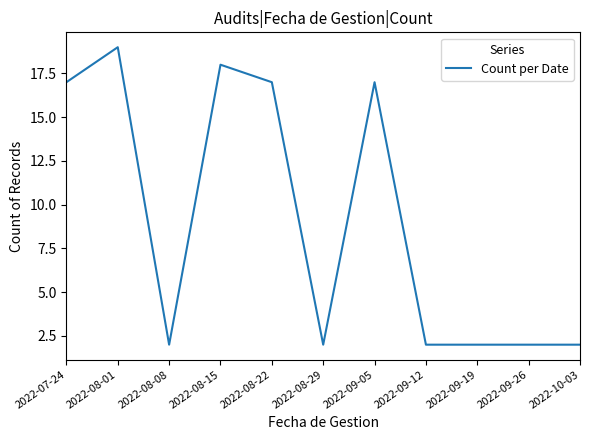

Which label corresponds to the largest value in the chart?

2022-08-01